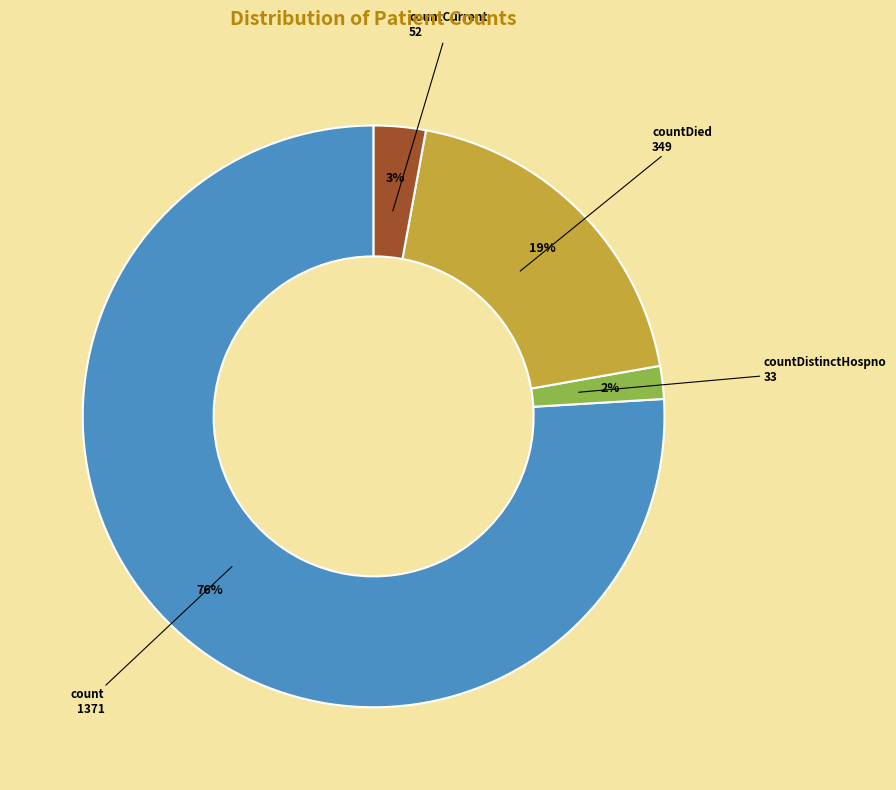

How many segments does this pie chart have?

4